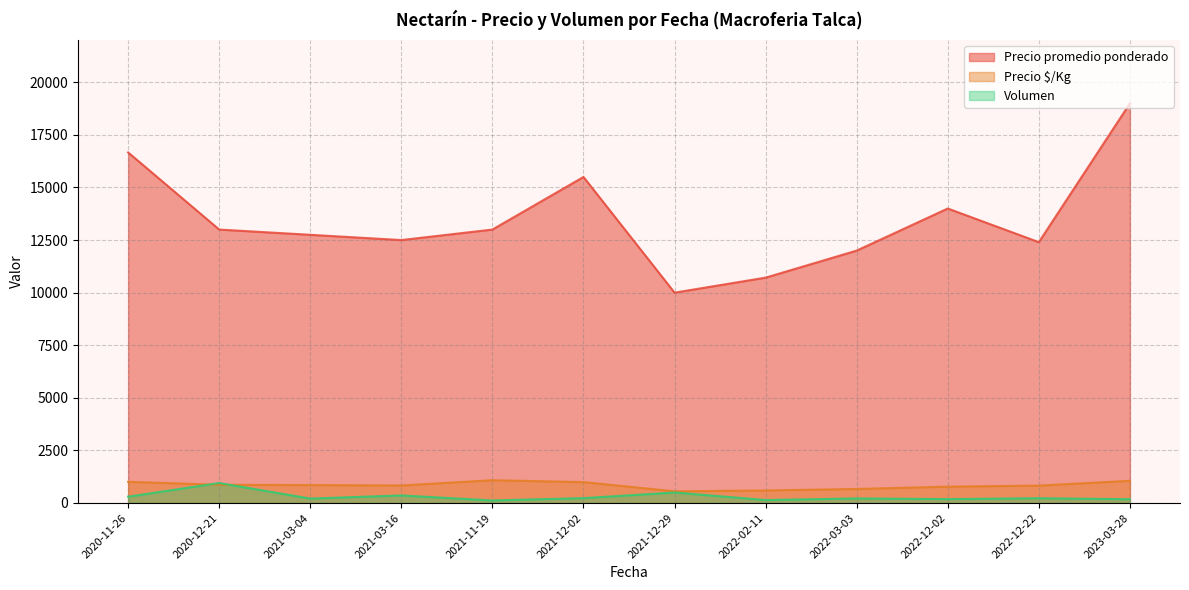

What value does the Volumen series have at 2021-12-02, to the nearest 100?

200